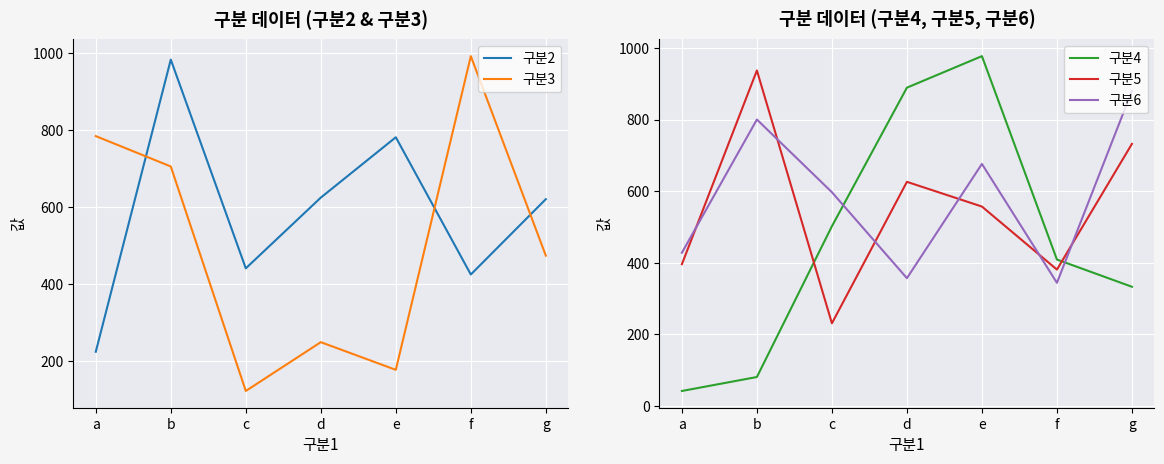

How many lines are shown in the chart?

5